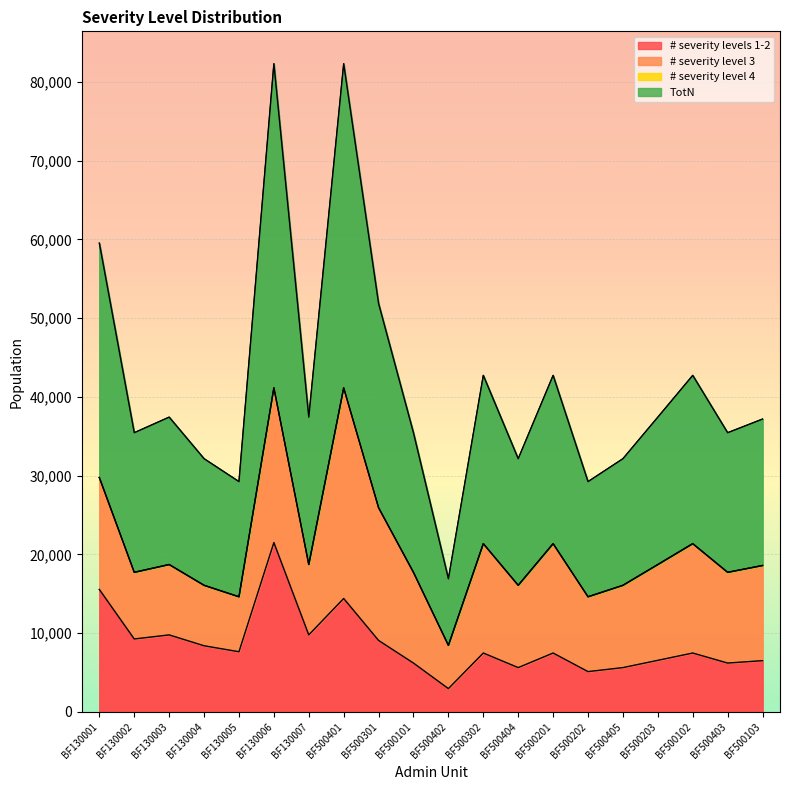

True or false: # severity levels 1-2 and TotN cross at least once.

False